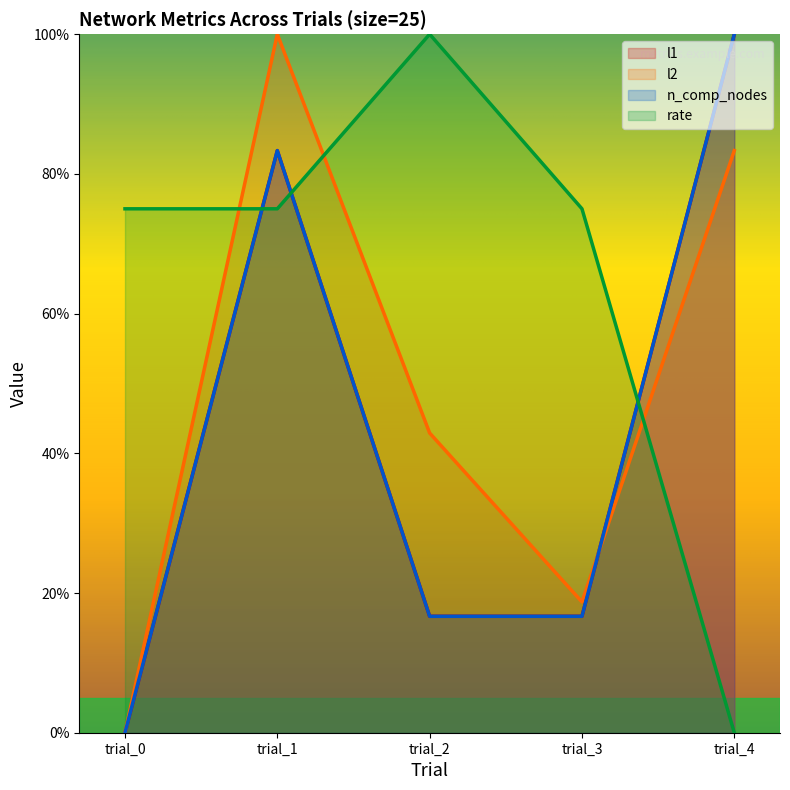

How many lines are shown in the chart?

4